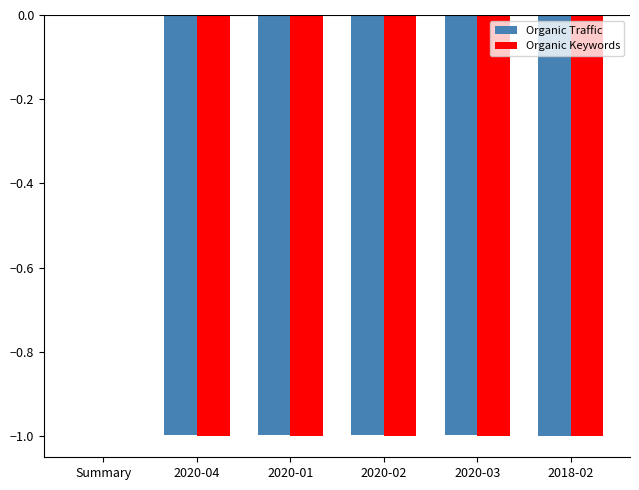

Reading left to right, what are all the values shown in this chart?

Organic Traffic: Summary=0.0	2020-04=-1.0	2020-01=-1.0	2020-02=-1.0	2020-03=-1.0	2018-02=-1.0
Organic Keywords: Summary=0.0	2020-04=-1.0	2020-01=-1.0	2020-02=-1.0	2020-03=-1.0	2018-02=-1.0